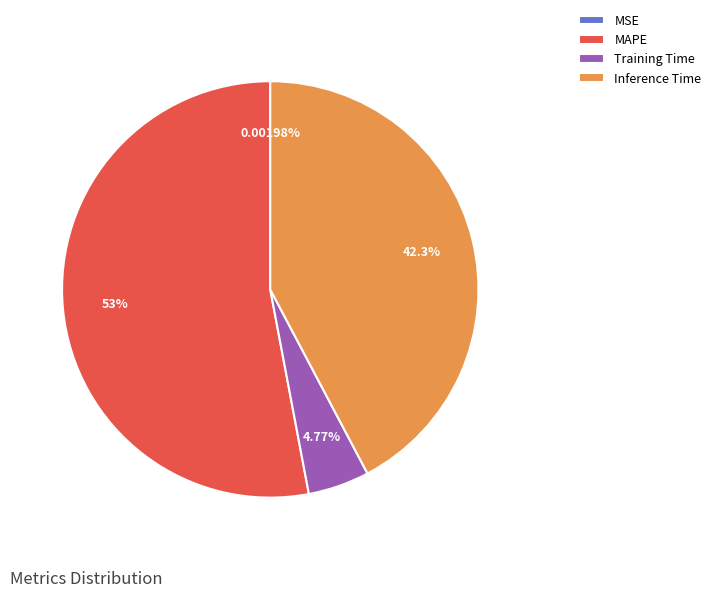

Between MAPE and Inference Time, which is larger?

MAPE